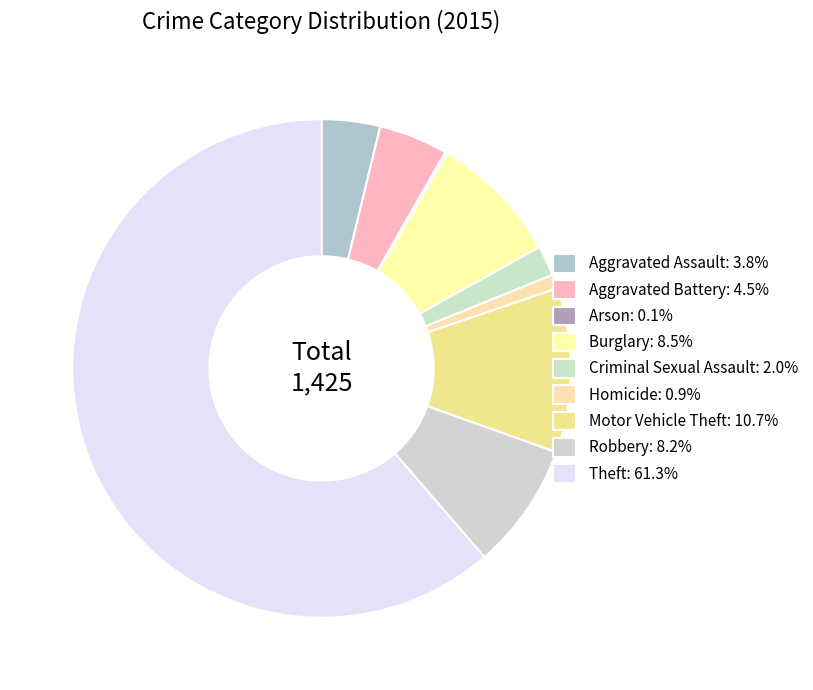

What is the change in value from Criminal Sexual Assault to Theft?

+846